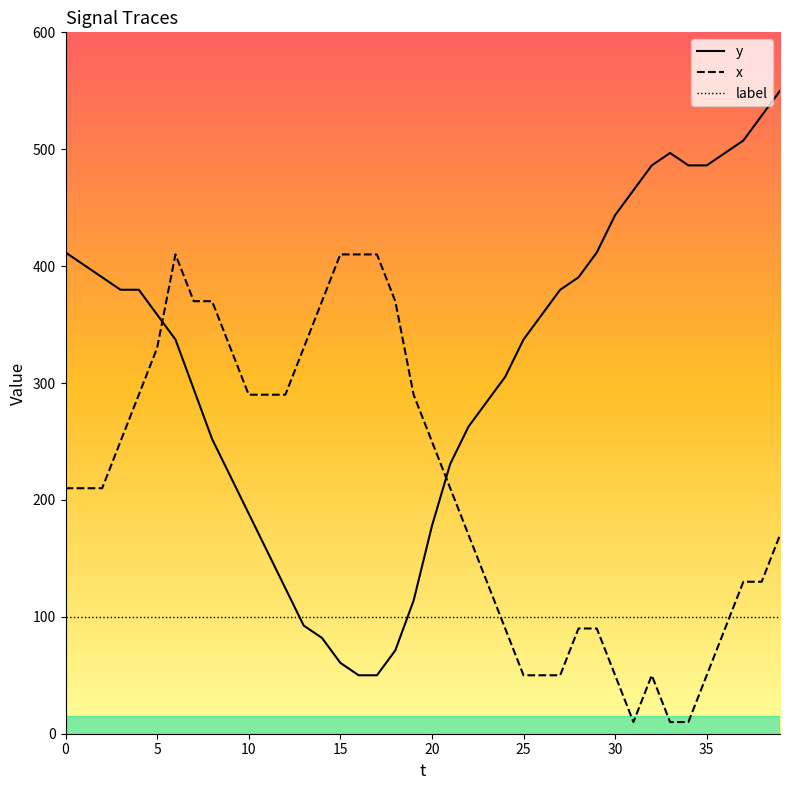

True or false: y and label intersect in this chart.

True